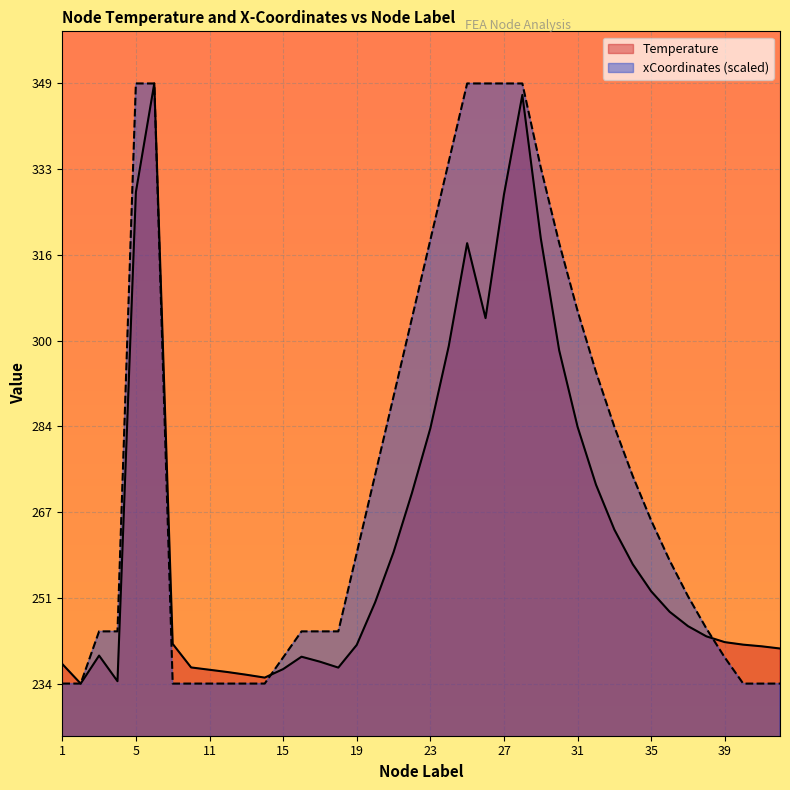

After their last crossing, which series has the higher values: Temperature or xCoordinates_scaled?

Temperature